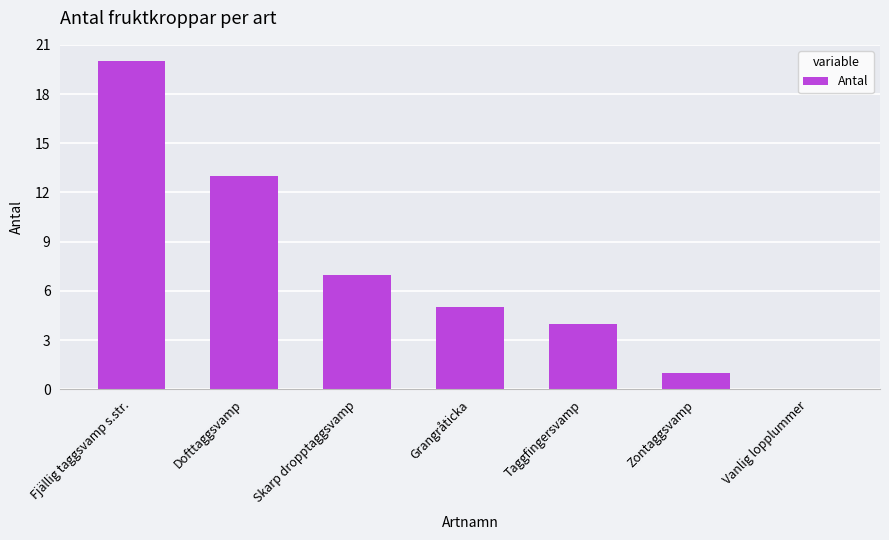

Approximately how many times larger is the value at Fjällig taggsvamp s.str. compared to Grangråticka?

4.0